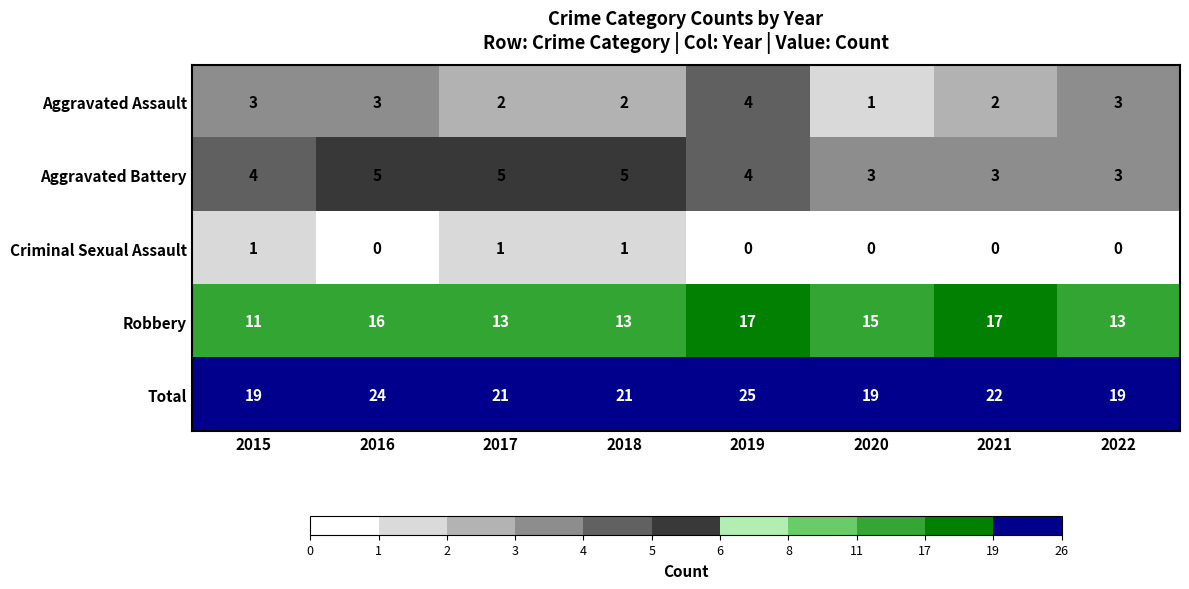

At how many categories does at least one series exceed 6?

8